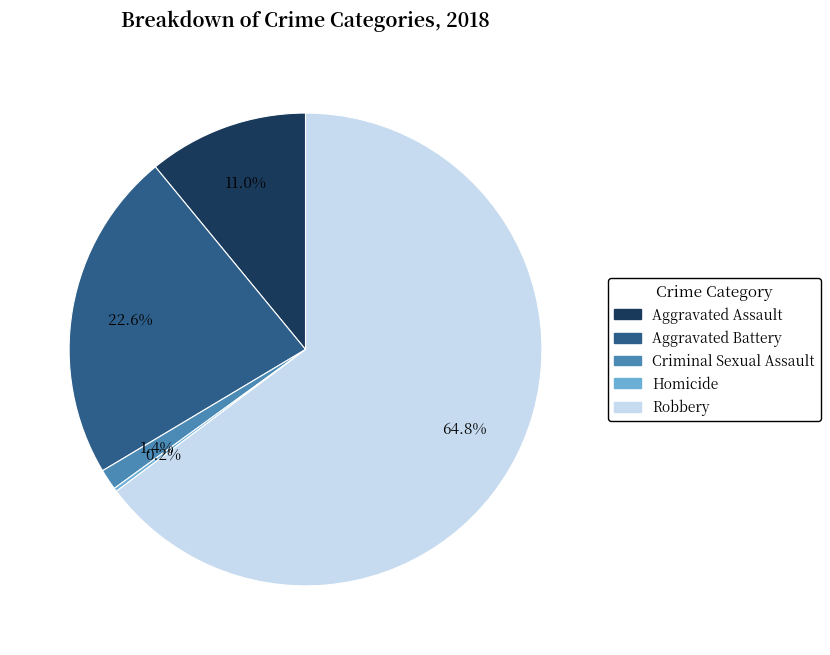

Is there any slice that represents more than half of the pie?

Yes